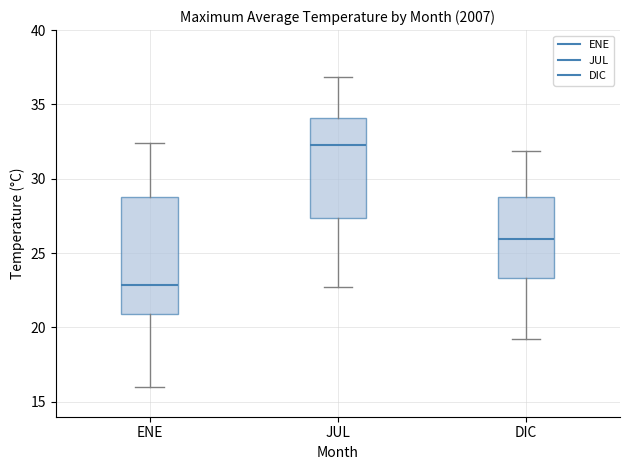

Which box's median line is the lowest?

ENE